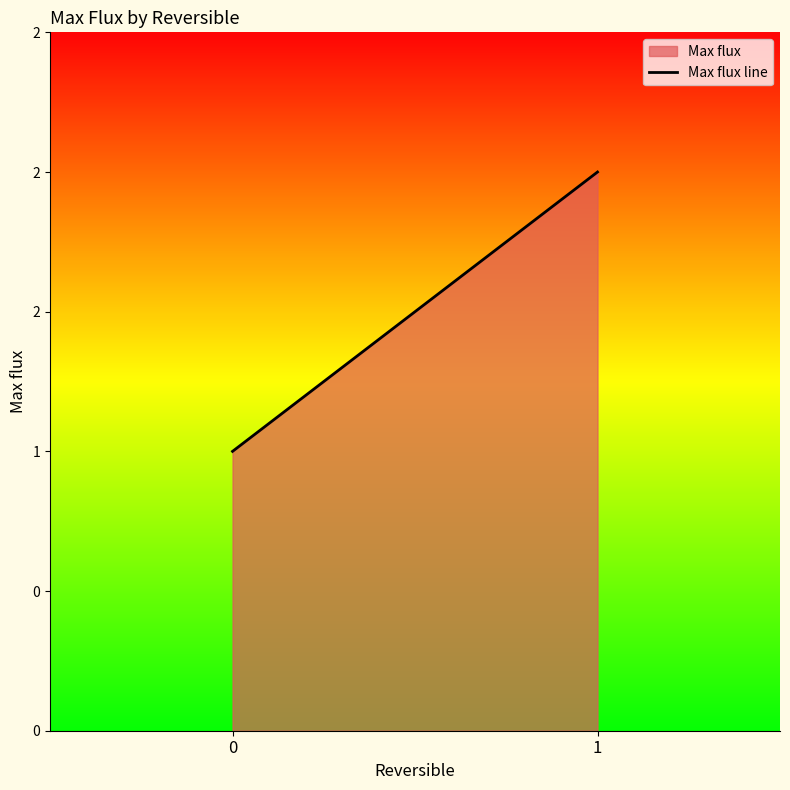

What is the value of the 2nd point from the left?

2